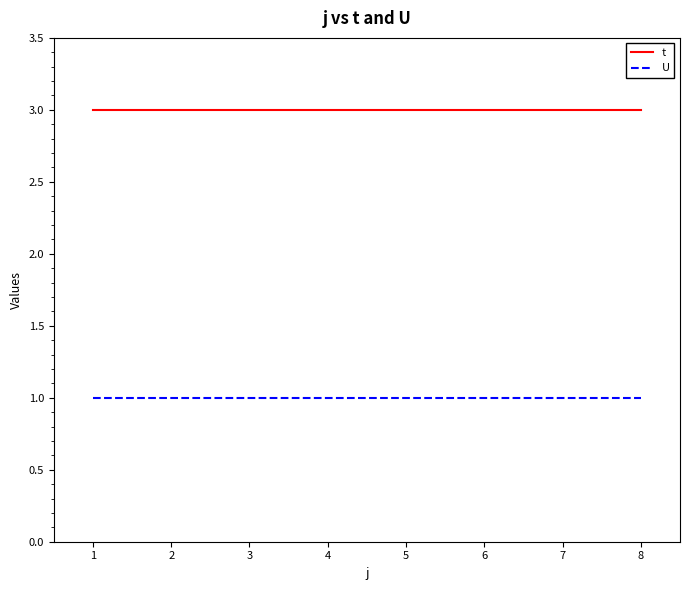

The value of U at 3 is 1. True or false?

True